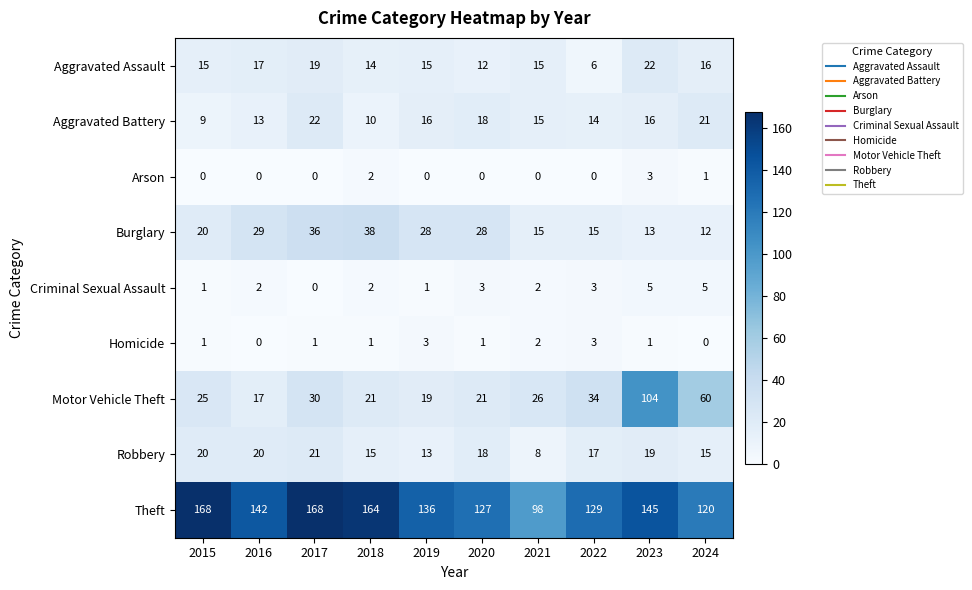

What is the total value across all series at 2024?

250